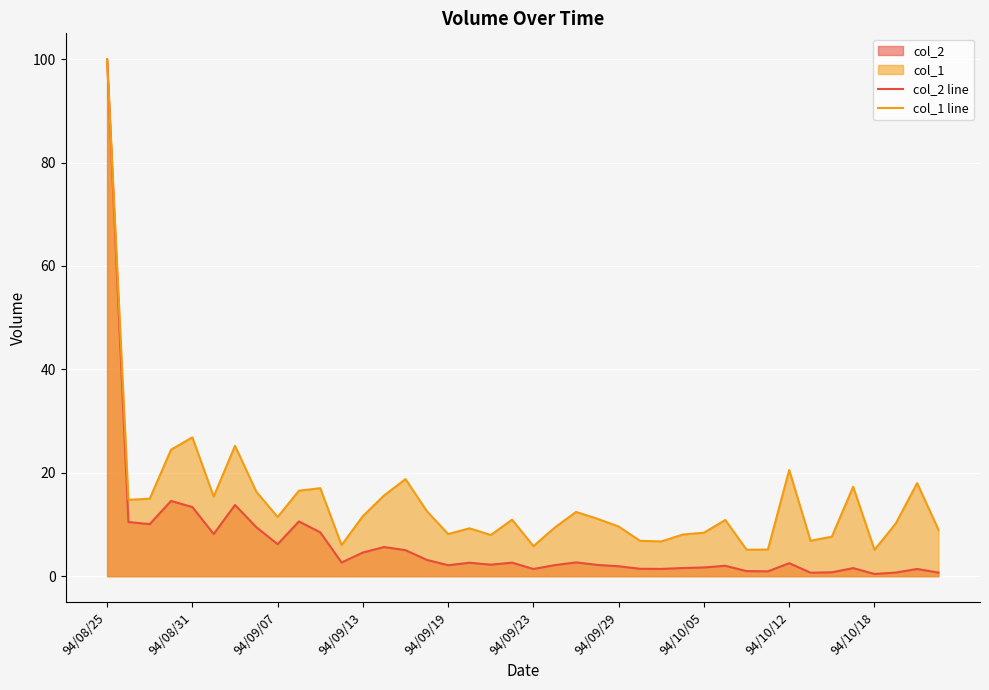

In col_2 line, how many points are lower than both neighbors (excluding endpoints)?

11